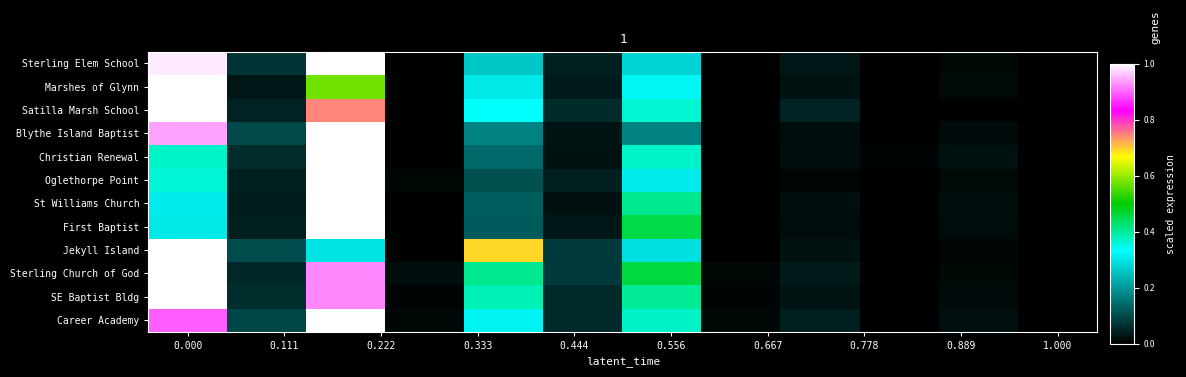

Count the number of categories in the chart.

12